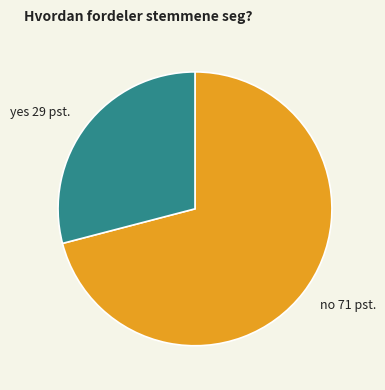

What is the smallest slice in the pie chart?

yes